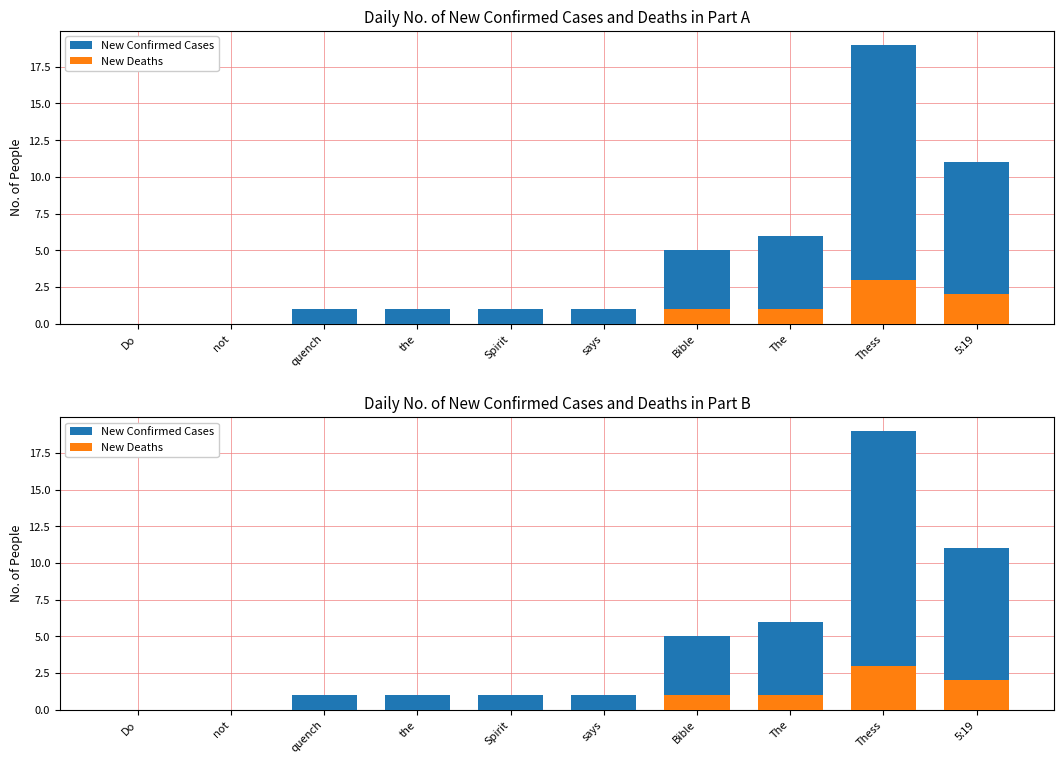

Reading left to right, transcribe all the data shown in this chart.

New Confirmed Cases: Do=0	not=0	quench=1	the=1	Spirit=1	says=1	Bible=5	The=6	Thess=19	5:19=11
New Deaths: Do=0	not=0	quench=0	the=0	Spirit=0	says=0	Bible=1	The=1	Thess=3	5:19=2